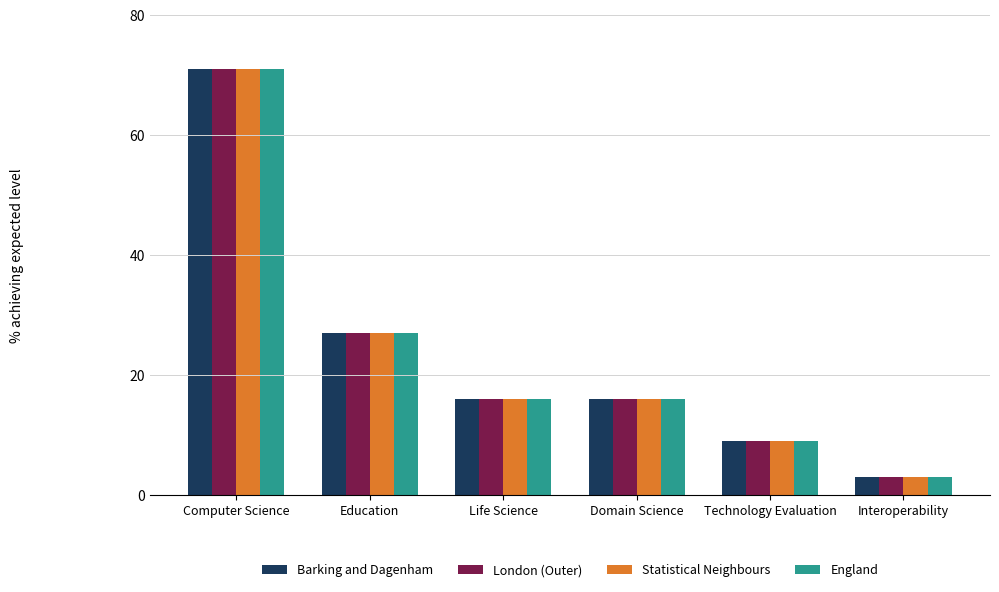

What are all the series names shown in the legend?

Barking and Dagenham, London (Outer), Statistical Neighbours, England